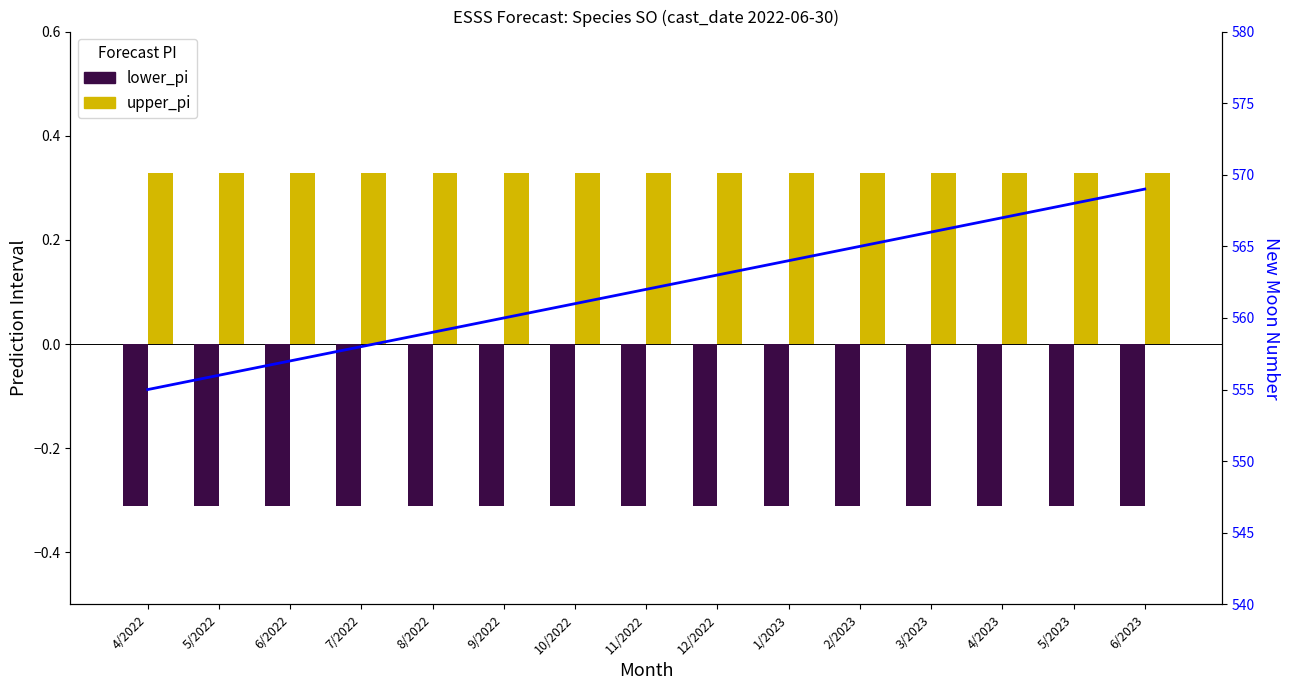

List the series in order of their peak value, highest first.

newmoonnumber, upper_pi, lower_pi